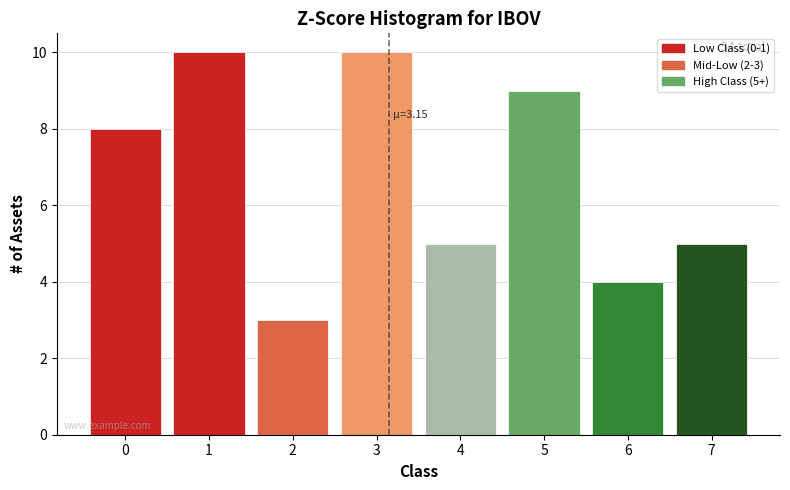

Reading left to right, list all the values displayed in this chart.

0=8	1=10	2=3	3=10	4=5	5=9	6=4	7=5